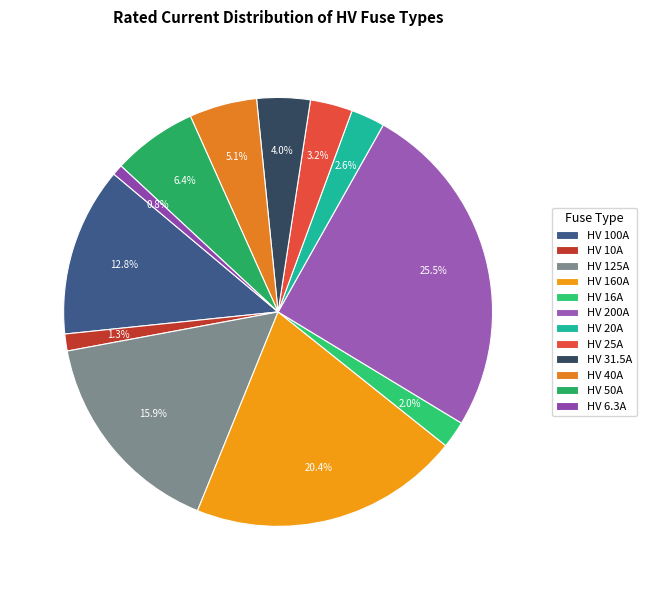

Does HV 40A account for over 50% of the chart?

No